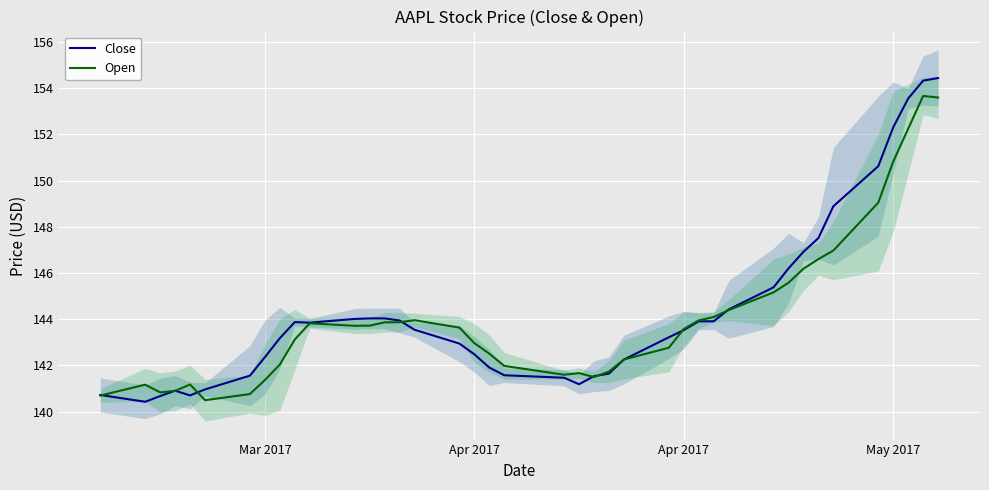

What is the average value of the Close series?

144.4